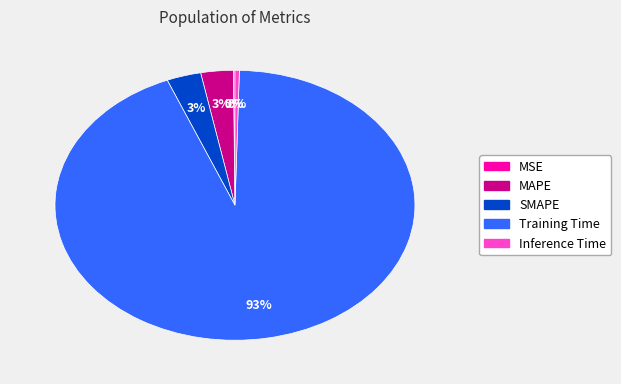

What percentage is the MAPE slice, to the nearest percent?

3%